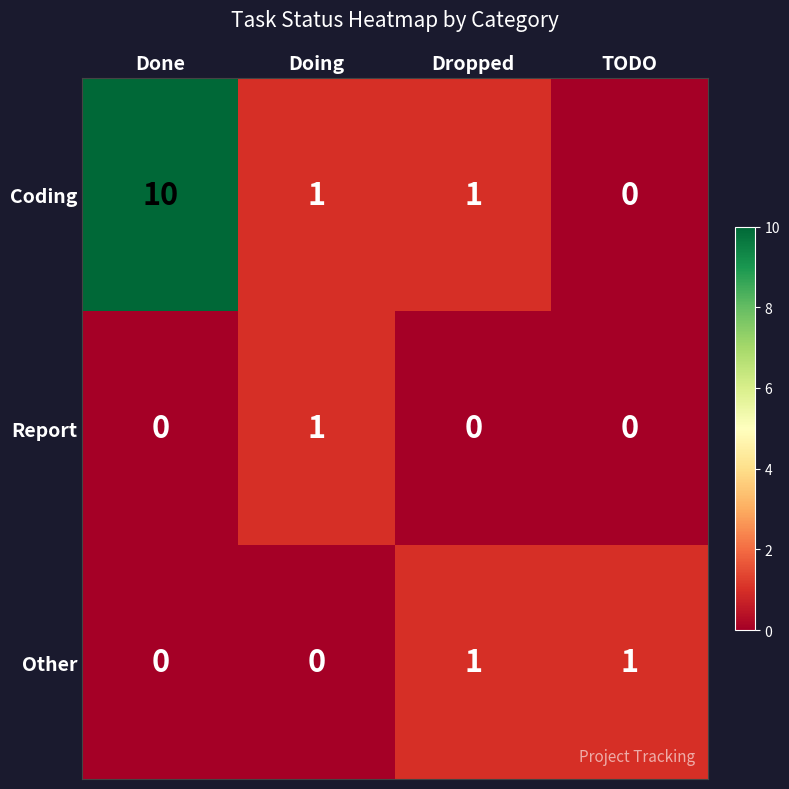

Which series has the largest total across all categories?

Coding